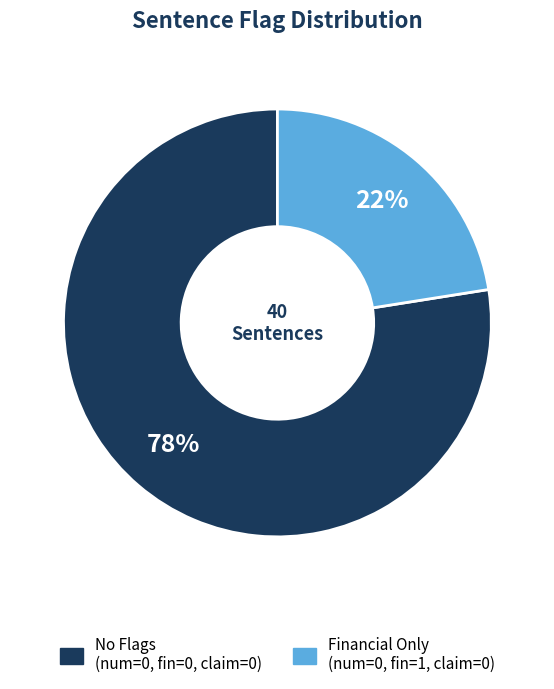

Is there a majority slice in this chart?

Yes